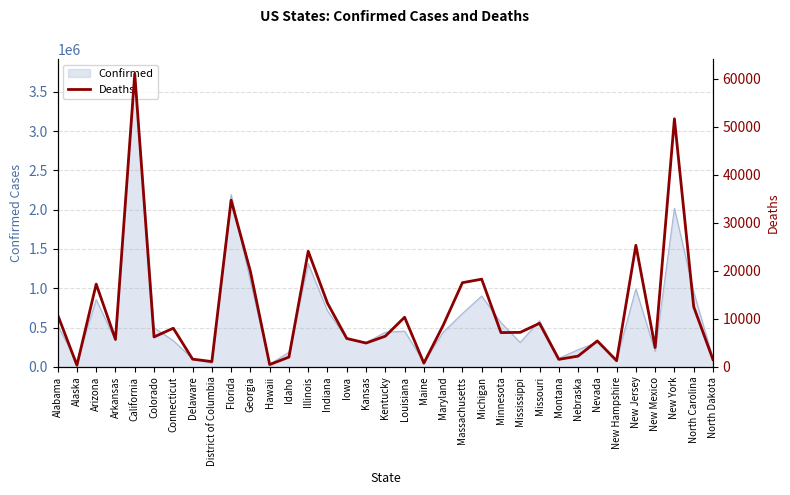

At which category does the chart reach its peak across all series?

California